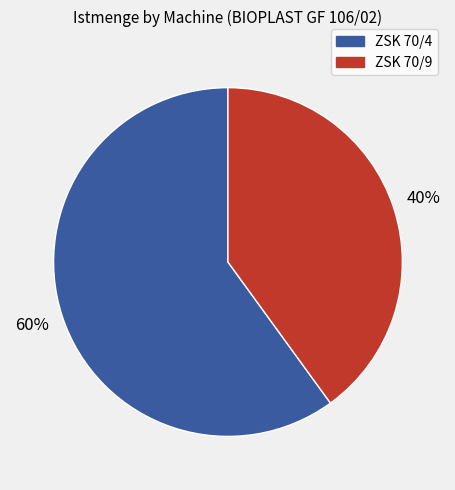

How many segments does this pie chart have?

2